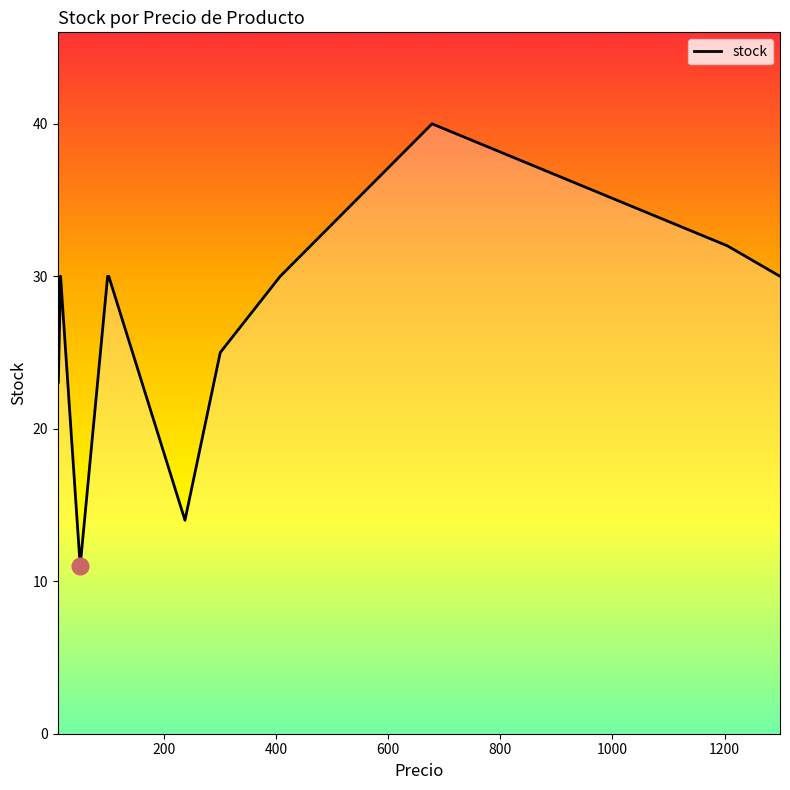

What is the difference between the maximum and minimum values?

29